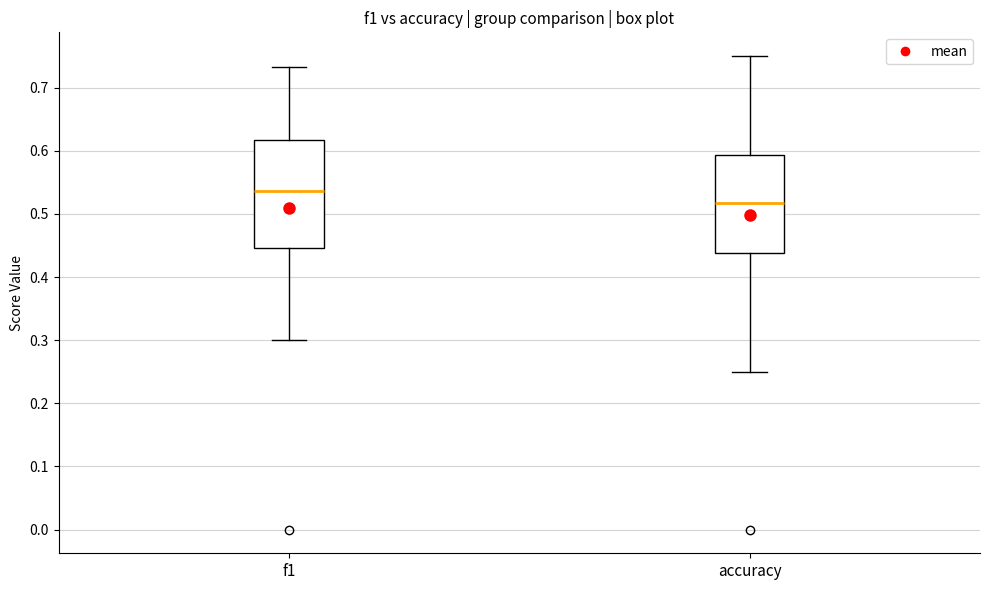

Comparing the boxes themselves (not the whiskers), which one is the tallest?

f1